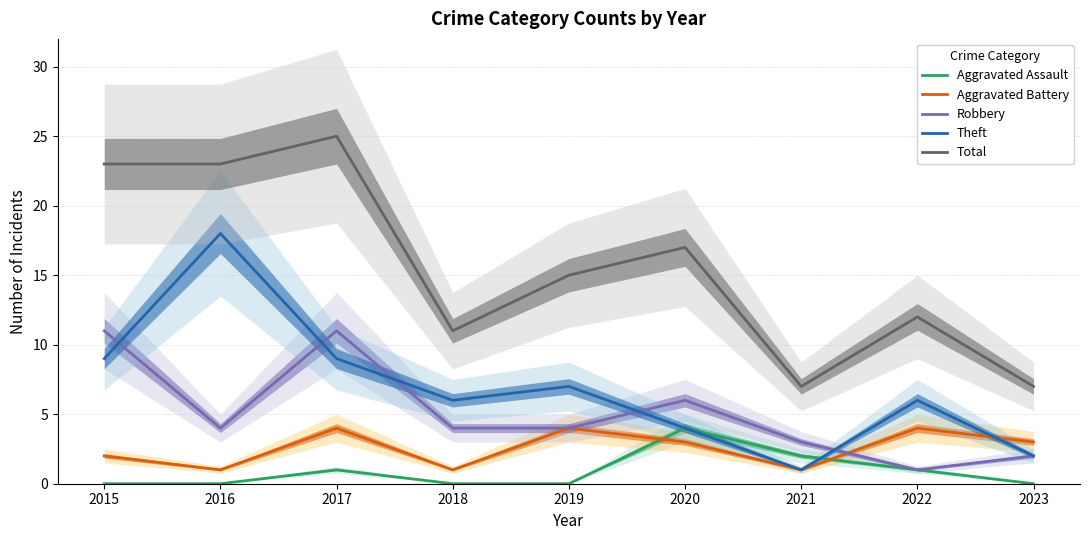

What are all the series names shown in the legend?

Aggravated Assault, Aggravated Battery, Robbery, Theft, Total